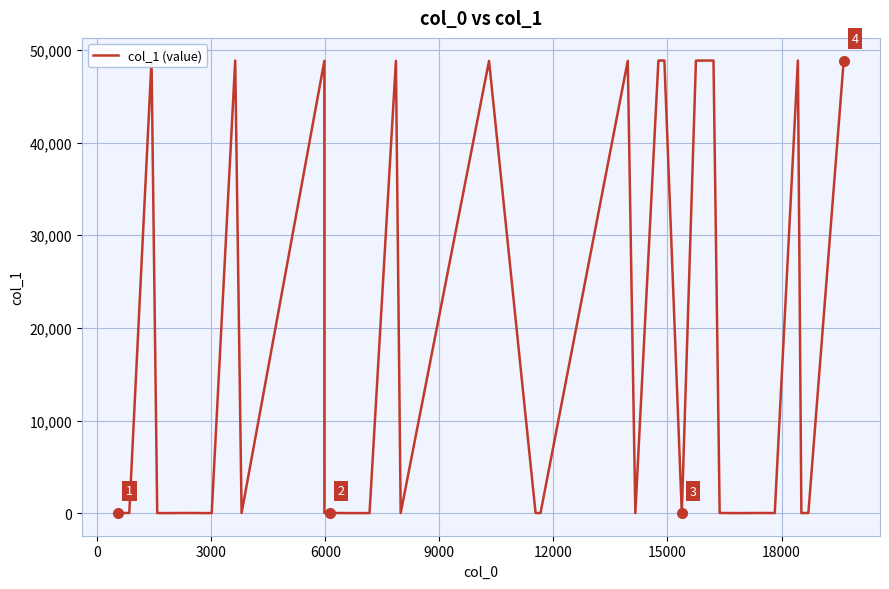

What is the greatest value displayed?

48855